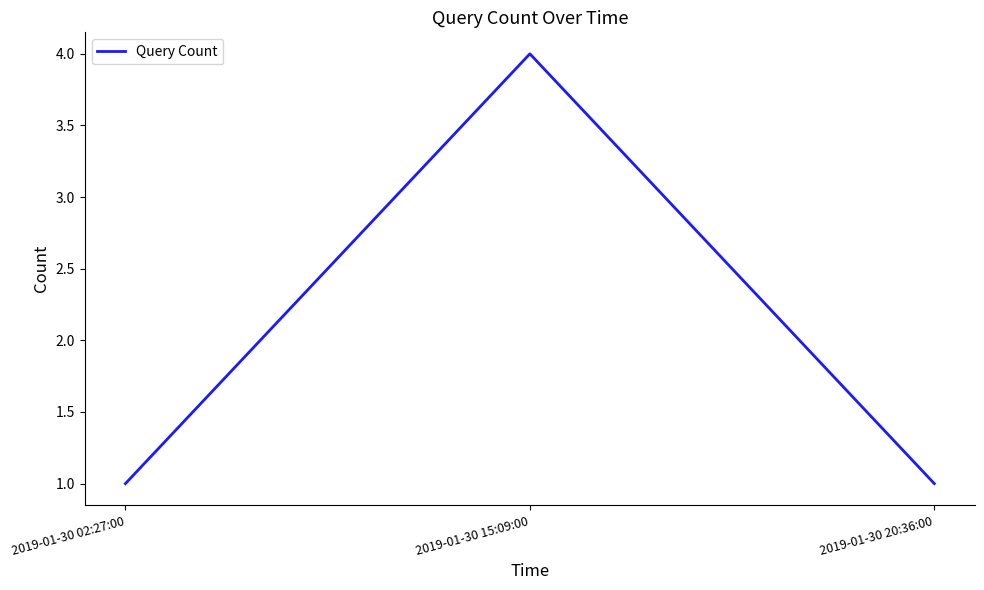

What is the sum of all values?

6